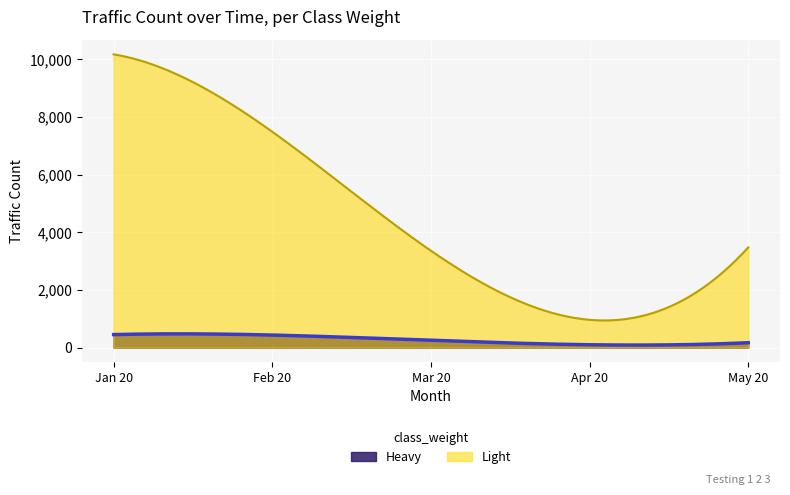

What is the approximate value of Heavy at 2020-04-01?

150.0